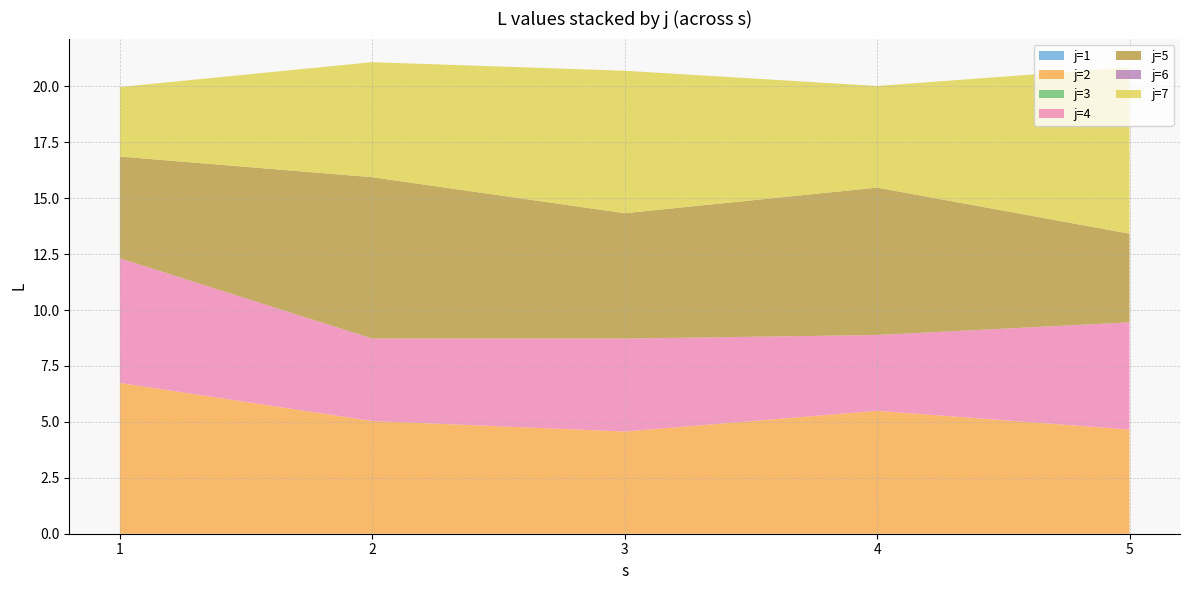

Reading left to right, transcribe all the data shown in this chart.

L: 0=0.0	1=6.7	2=5.0	3=4.6	4=5.5	5=4.7	6=0.0	7=0.0	8=0.0	9=0.0	10=0.0	11=5.6	12=3.7	13=4.2	14=3.4	15=4.8	16=4.5	17=7.2	18=5.6	19=6.6	20=4.0	21=0.0	22=0.0	23=0.0	24=0.0	25=0.0	26=3.1	27=5.1	28=6.4	29=4.5	30=7.4
s: 0=1.0	1=1.0	2=2.0	3=3.0	4=4.0	5=5.0	6=1.0	7=2.0	8=3.0	9=4.0	10=5.0	11=1.0	12=2.0	13=3.0	14=4.0	15=5.0	16=1.0	17=2.0	18=3.0	19=4.0	20=5.0	21=1.0	22=2.0	23=3.0	24=4.0	25=5.0	26=1.0	27=2.0	28=3.0	29=4.0	30=5.0